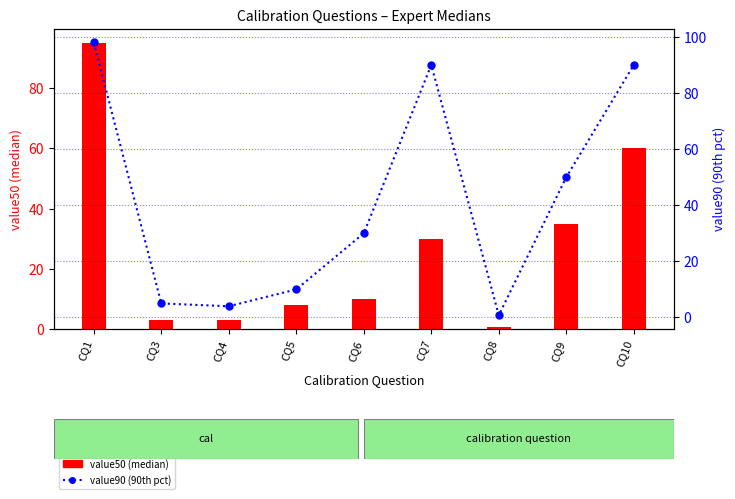

Rank the series by their average value, from lowest to highest.

value50 (median), value90 (90th pct)